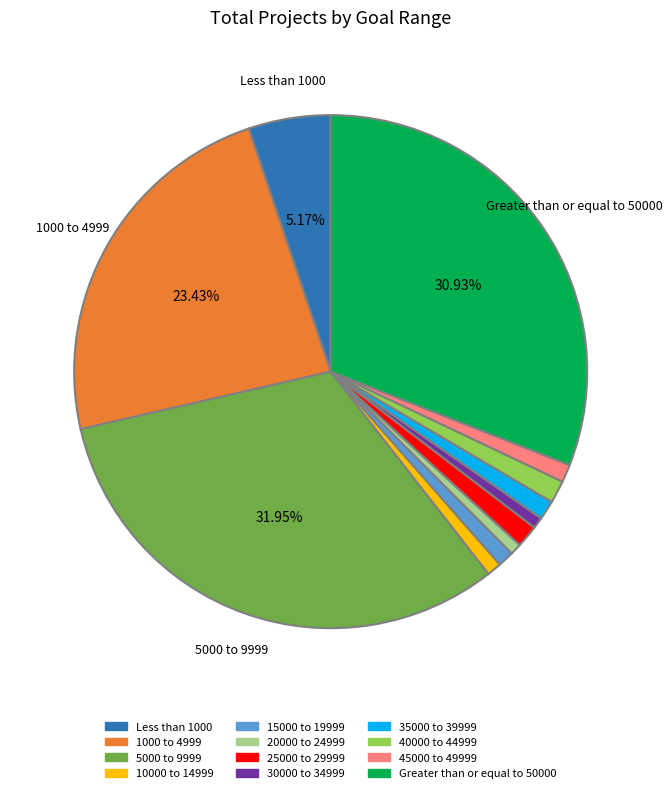

What percentage is the Greater than or equal to 50000 slice, to the nearest percent?

31%